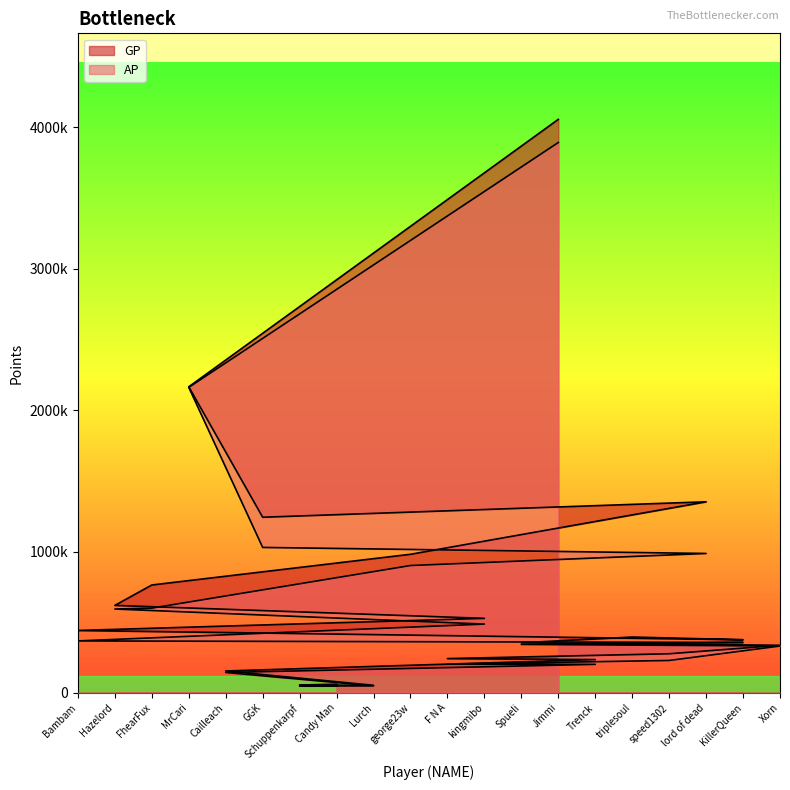

What is the value of the GP point at the 12th from the left?

527531